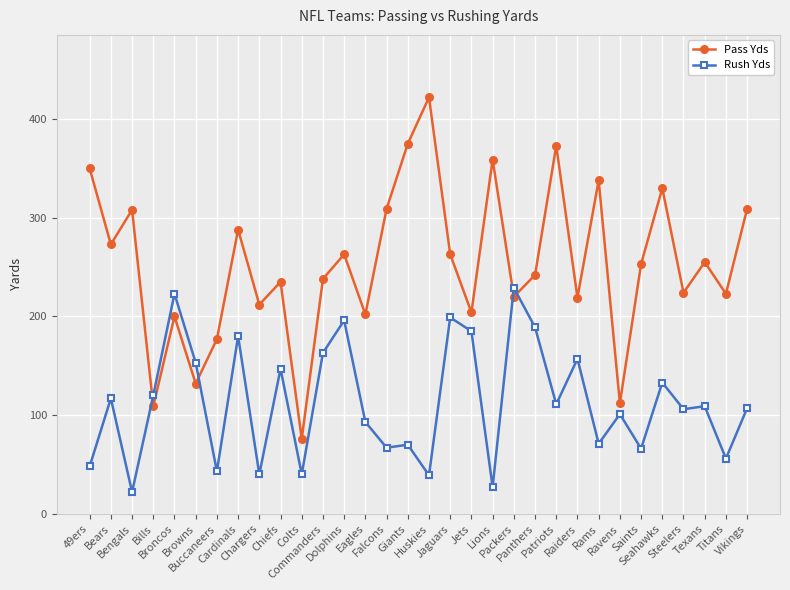

Which series has the largest range (max minus min)?

Pass Yds